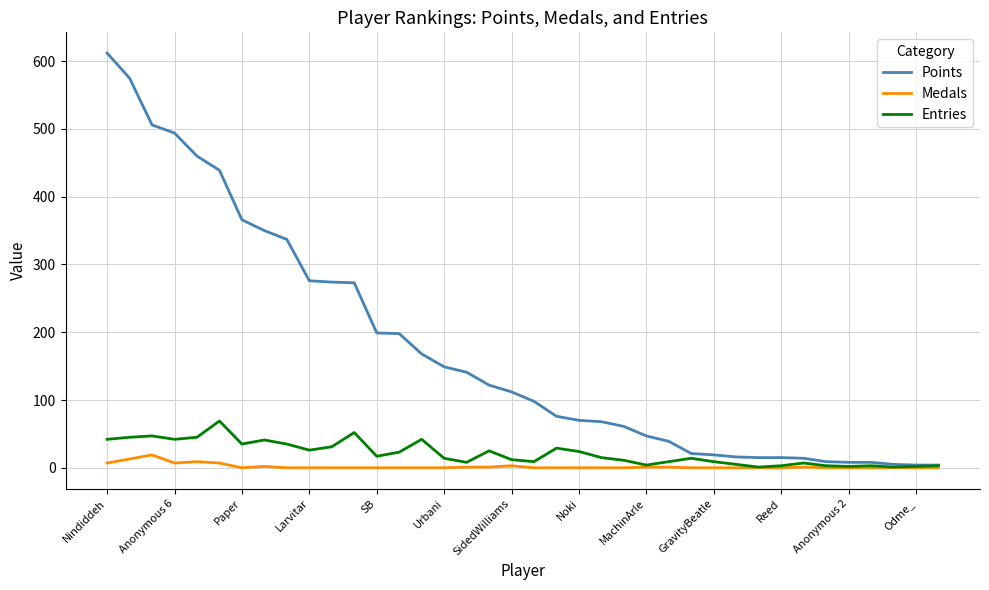

What is the maximum value for Medals?

19